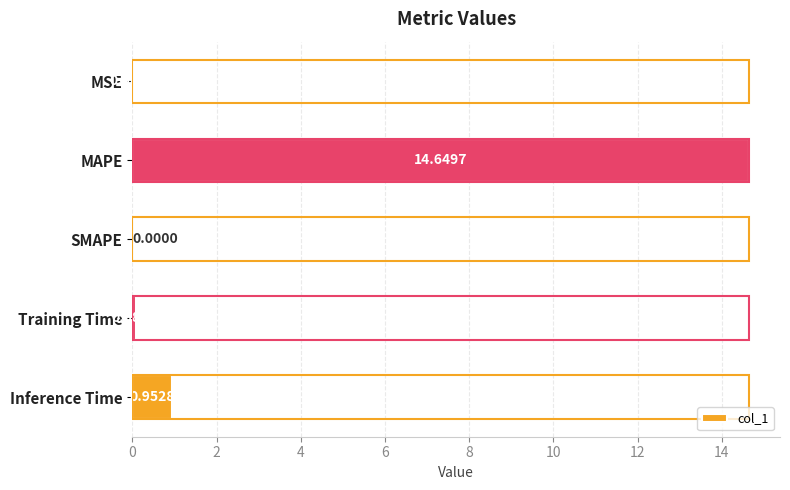

What is the sum of the values at Training Time and MAPE?

14.7